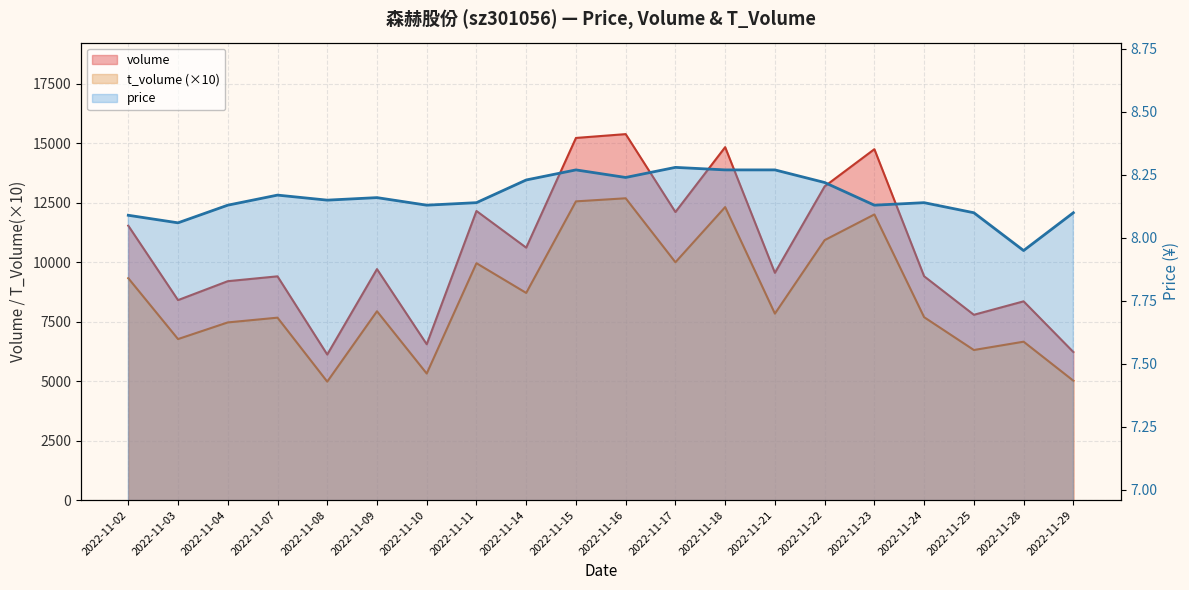

At which label does volume reach its peak?

2022-11-16